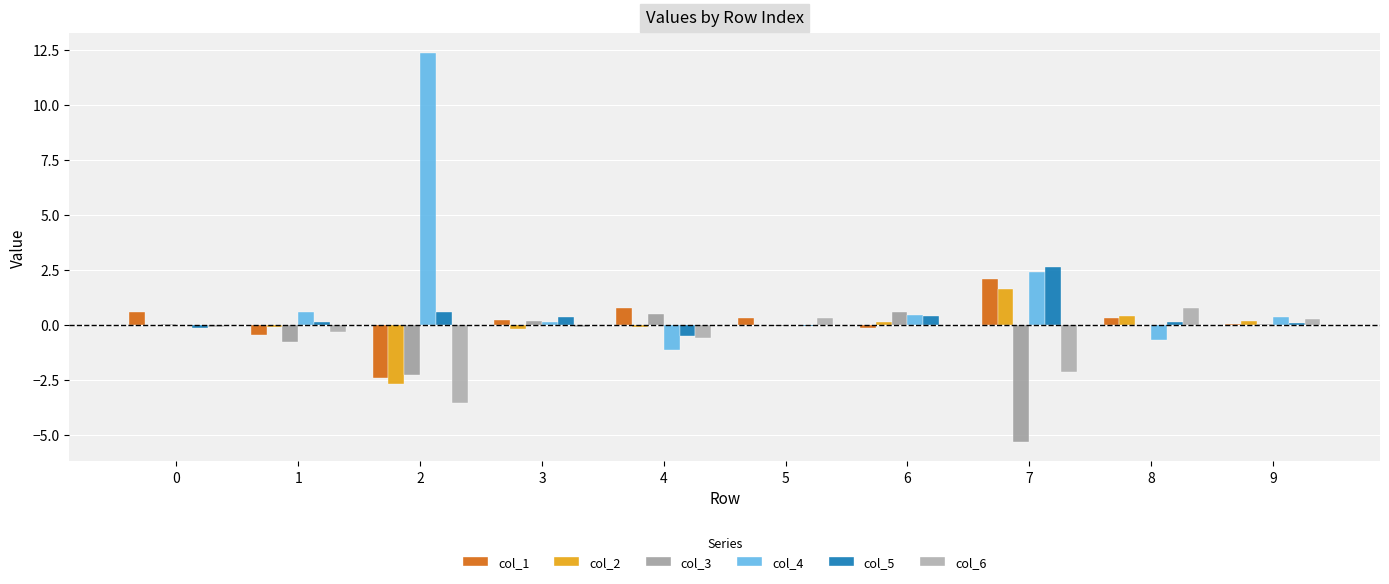

Which series has the largest total across all categories?

col_4